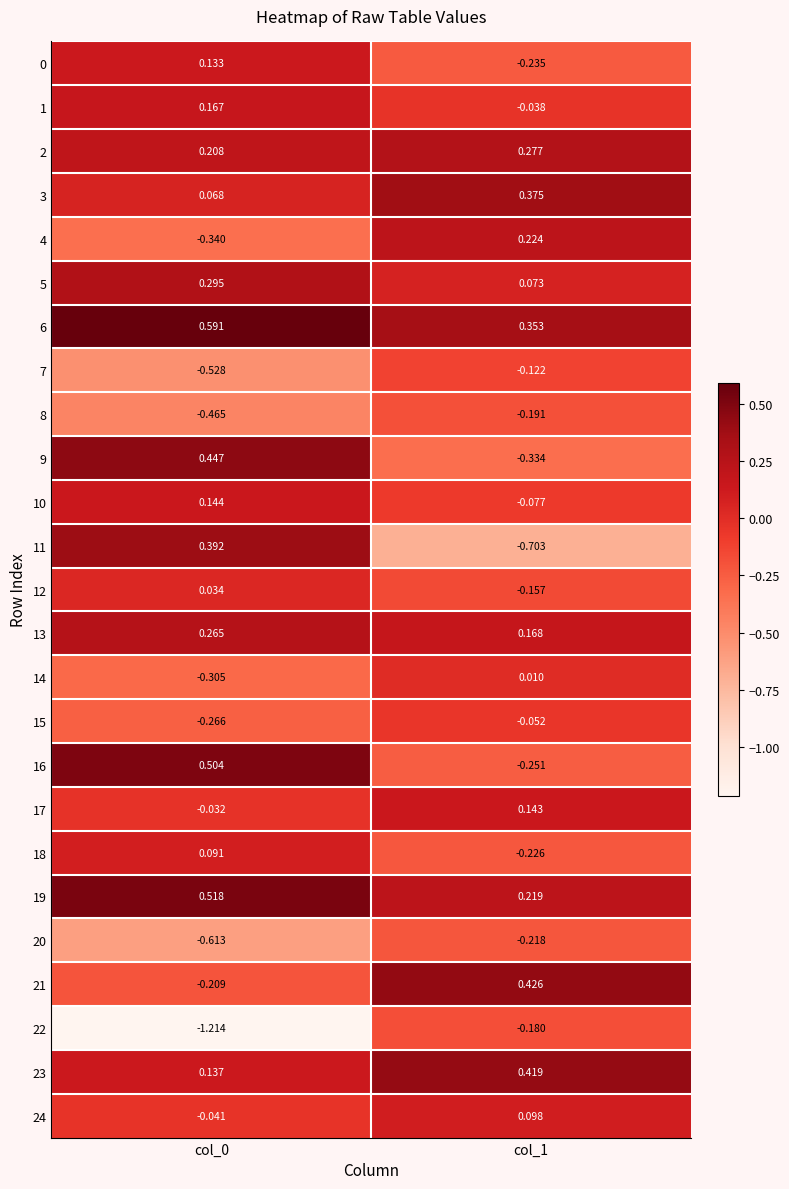

Is the value of 17 at col_1 greater than the value of 1 at col_1?

Yes